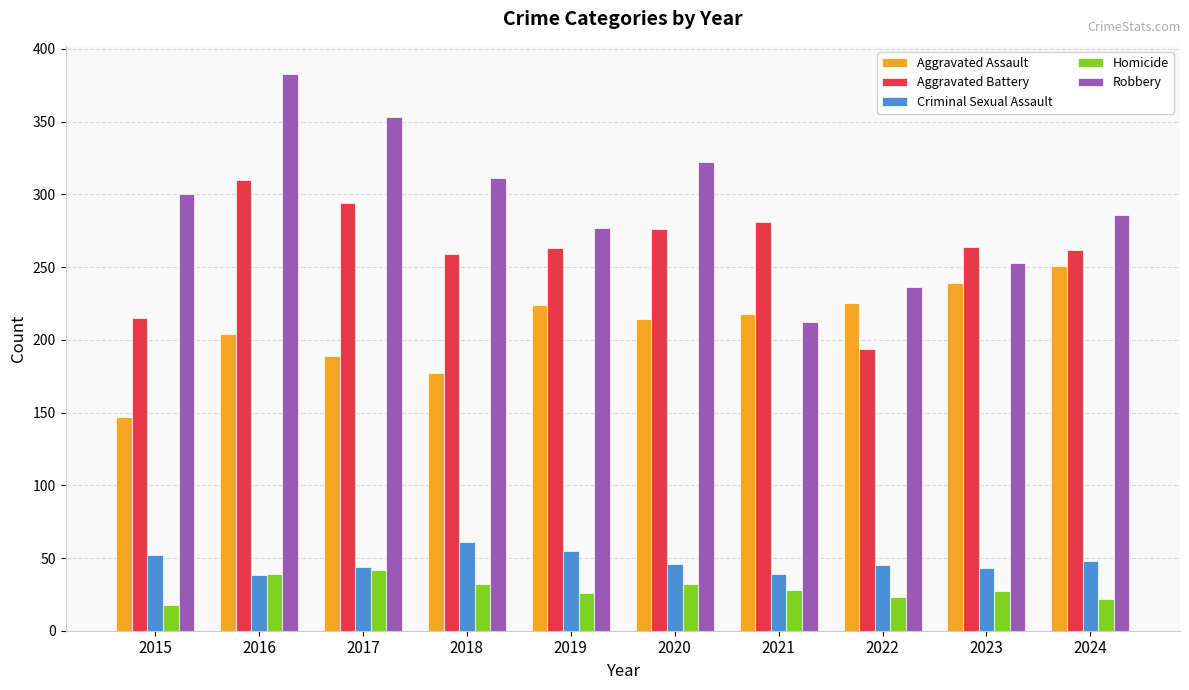

What value does the Aggravated Battery series have at 2016?

310